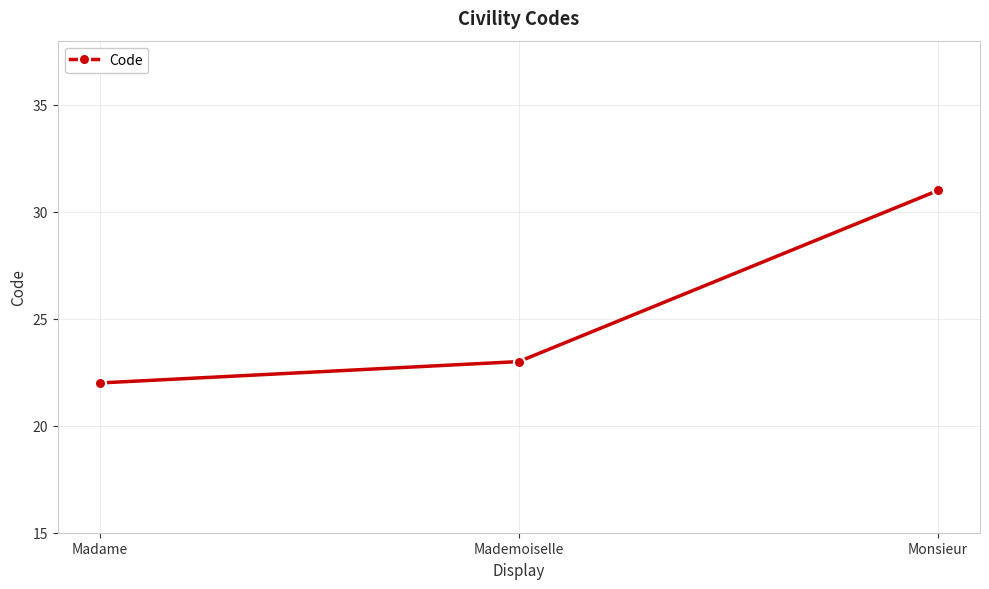

Approximately how many times larger is the value at Monsieur compared to Madame?

1.4